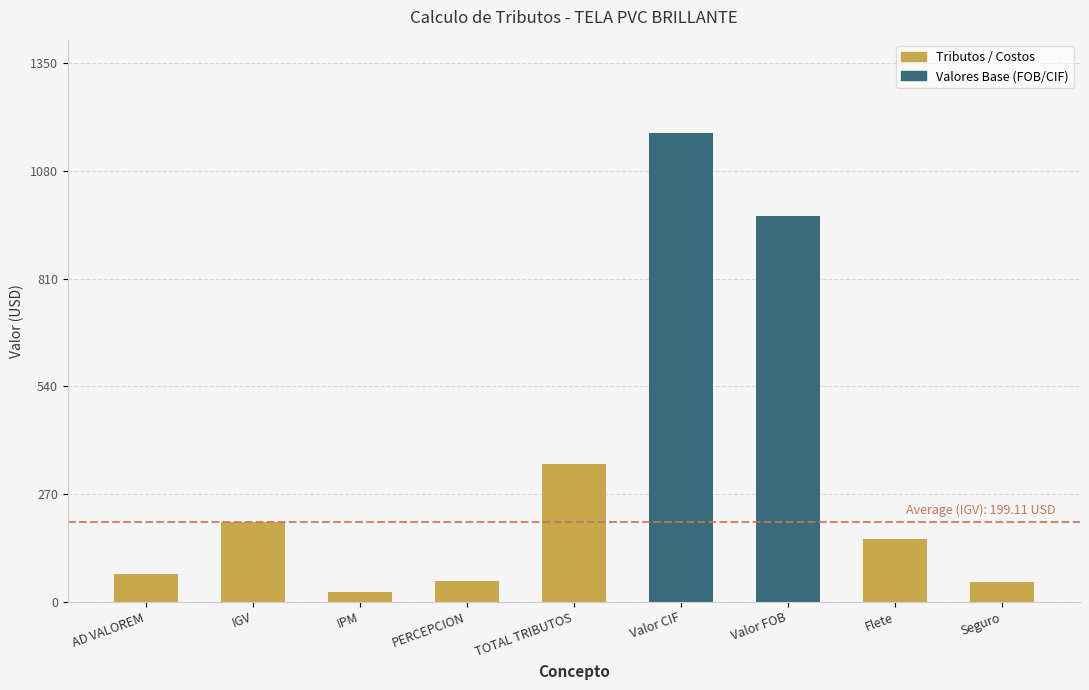

What is the change in value from Valor FOB to Seguro?

-918.0